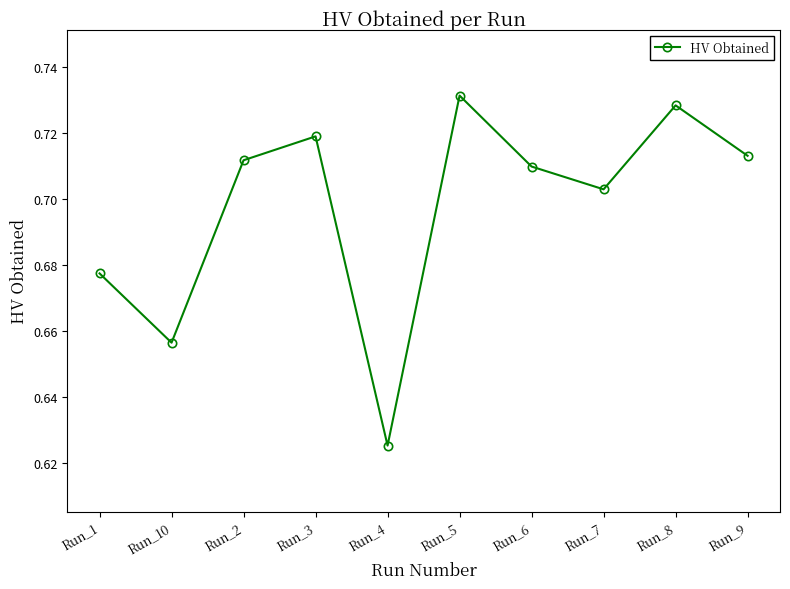

At which label is the value closest to 0?

Run_4